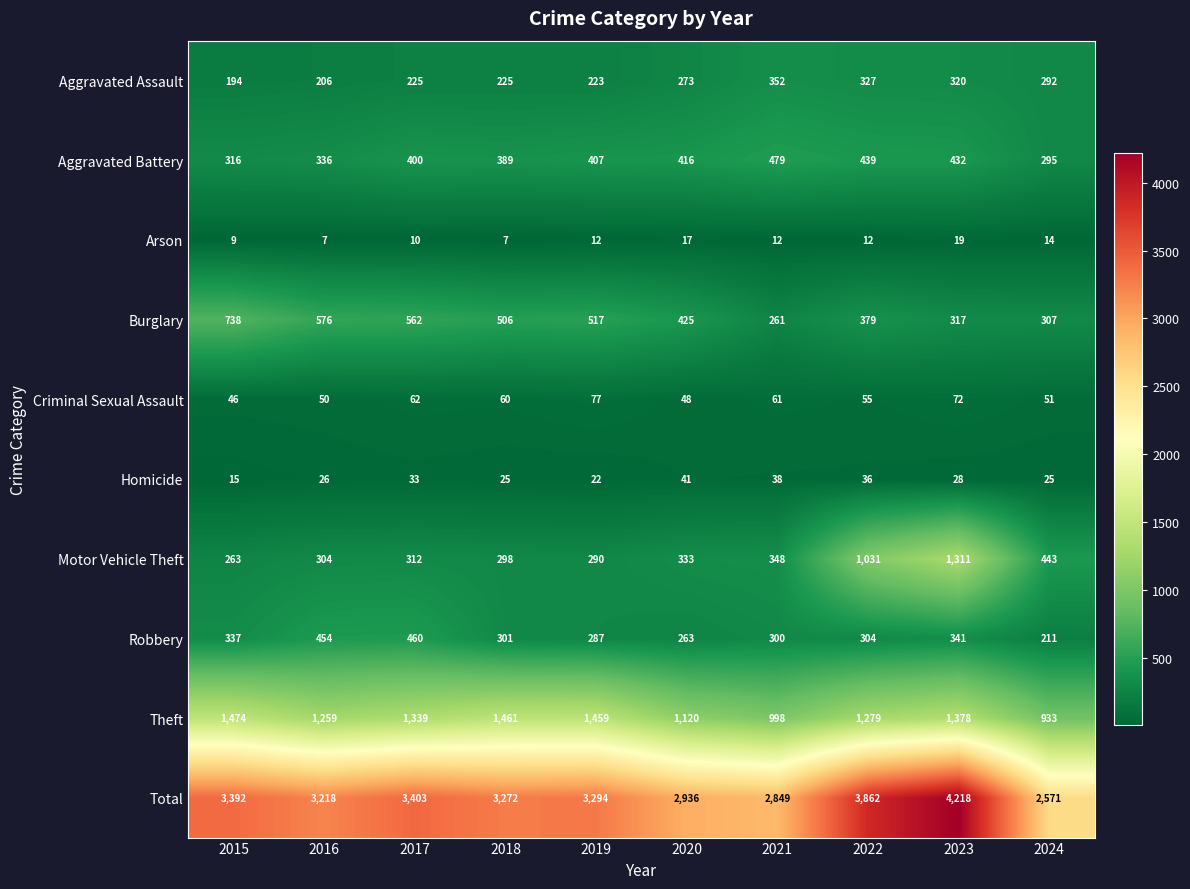

How many values in the Total series are below 3294?

5